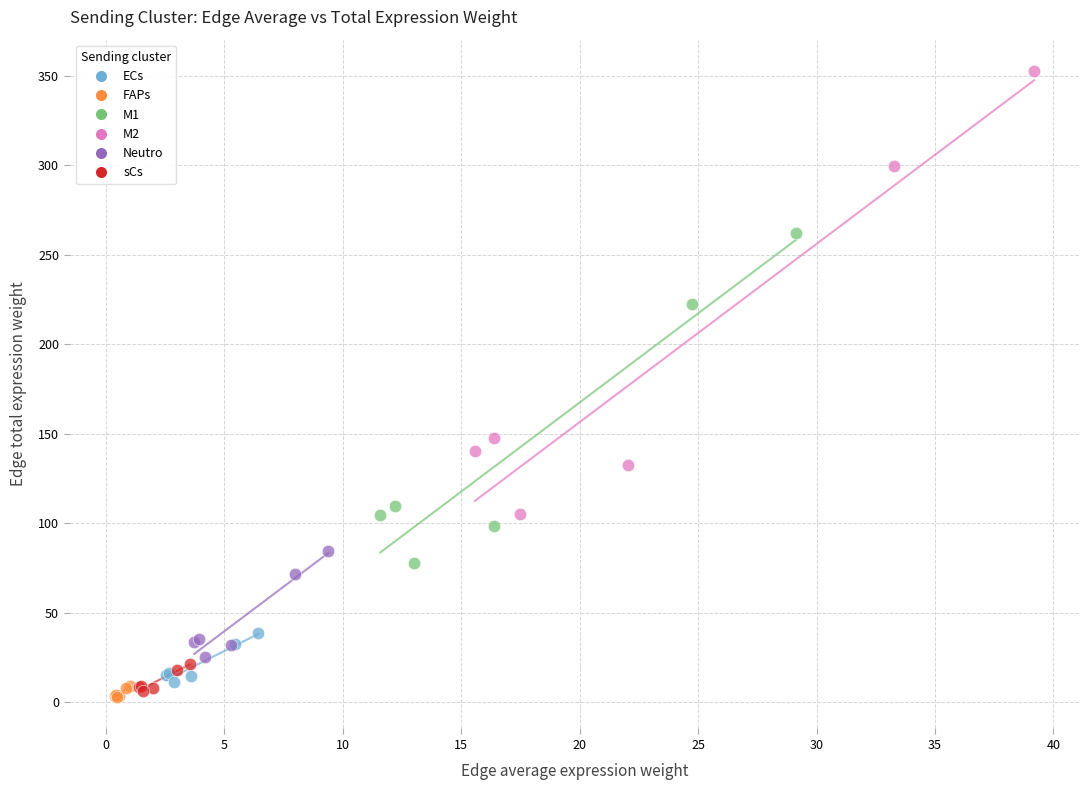

What are all the series names shown in the legend?

ECs, FAPs, M1, M2, Neutro, sCs